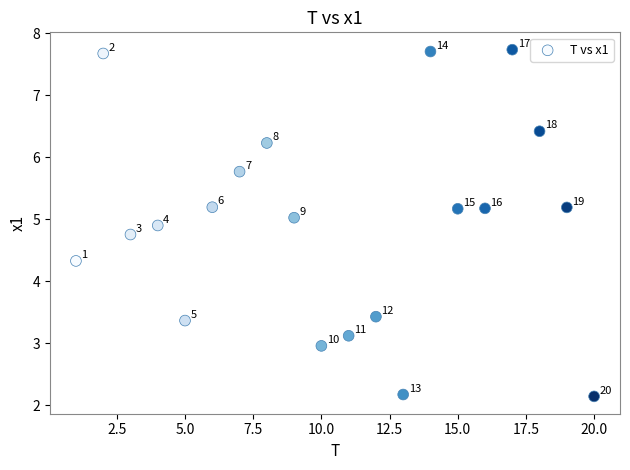

What is the range of X values (max minus min)?

19.0